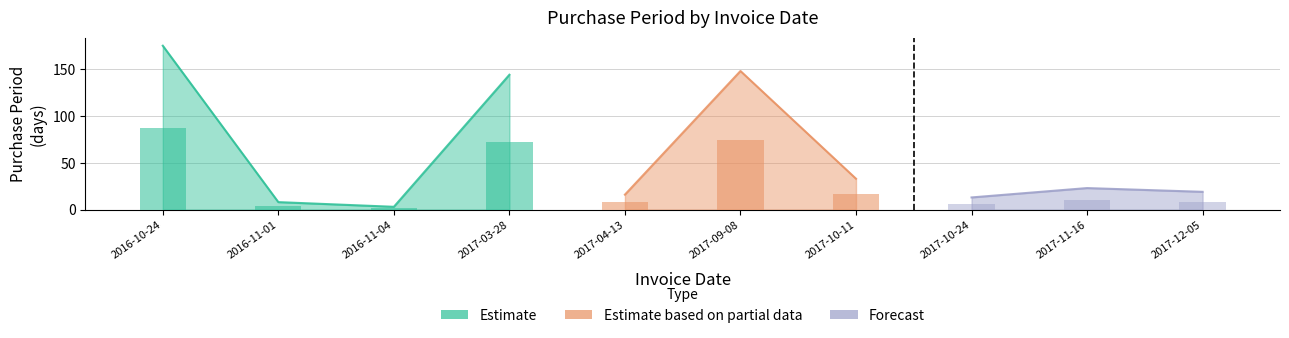

What is the ratio of the value at 2017-09-08 to the value at 2017-12-05?

7.8